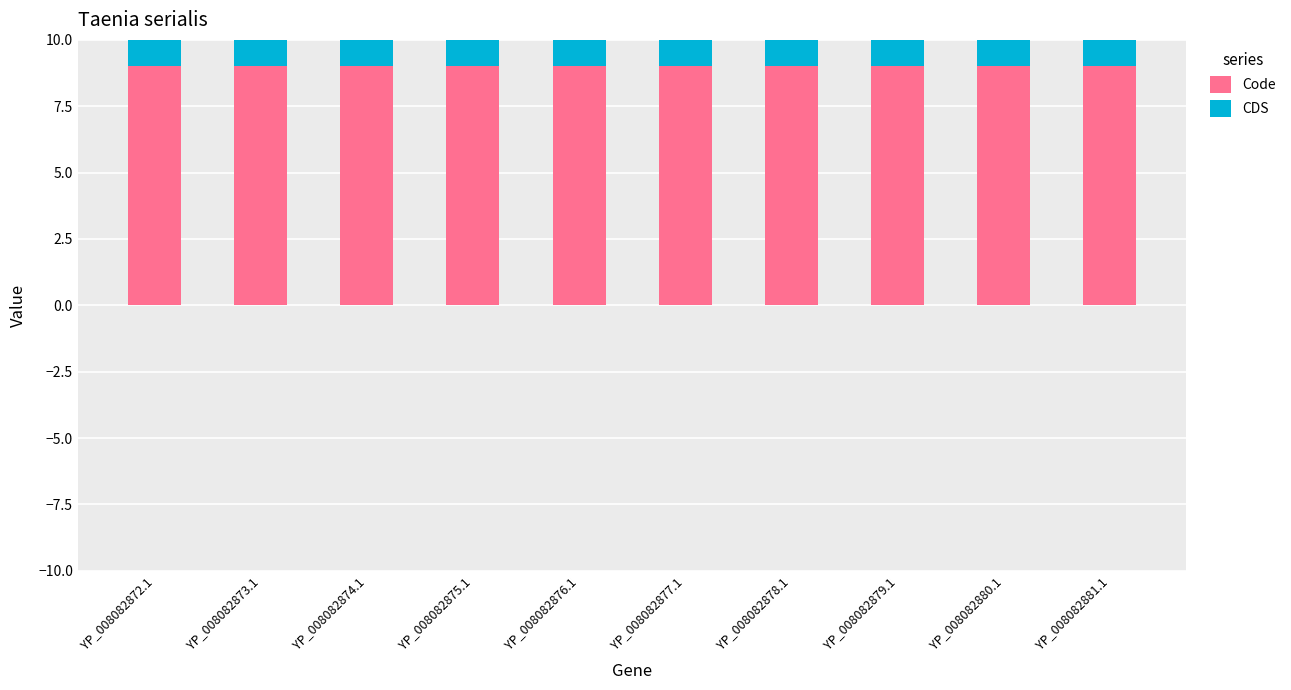

How many data points does each series have?

10